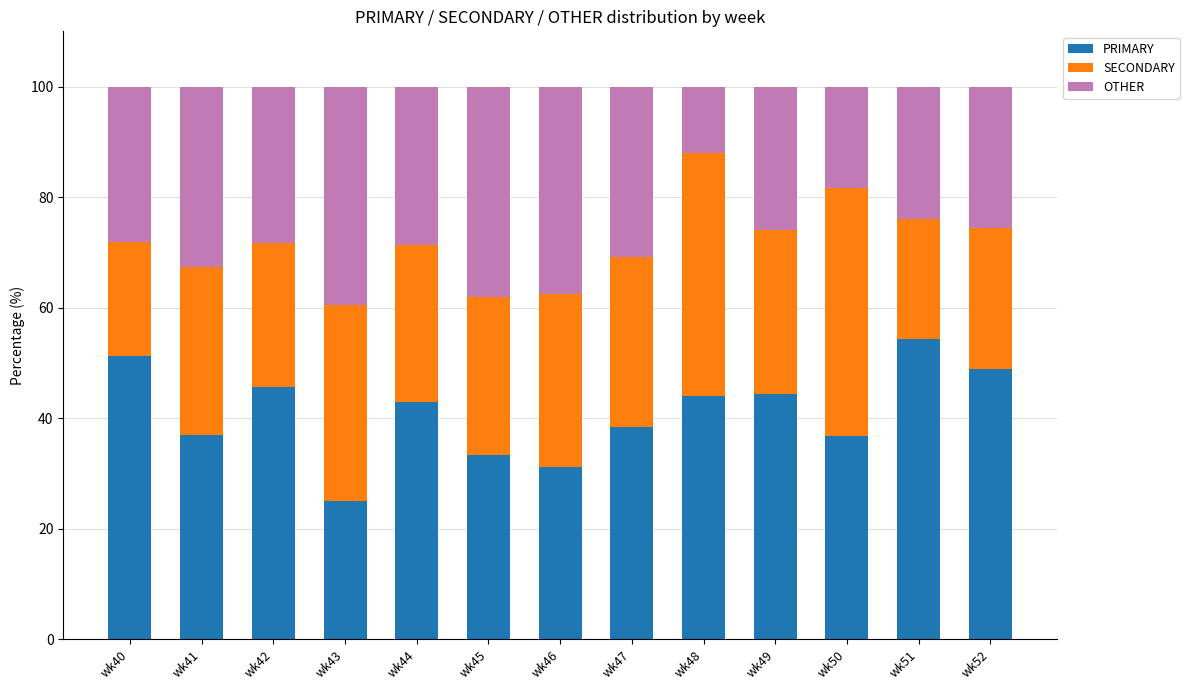

What is the maximum value for PRIMARY?

54.3